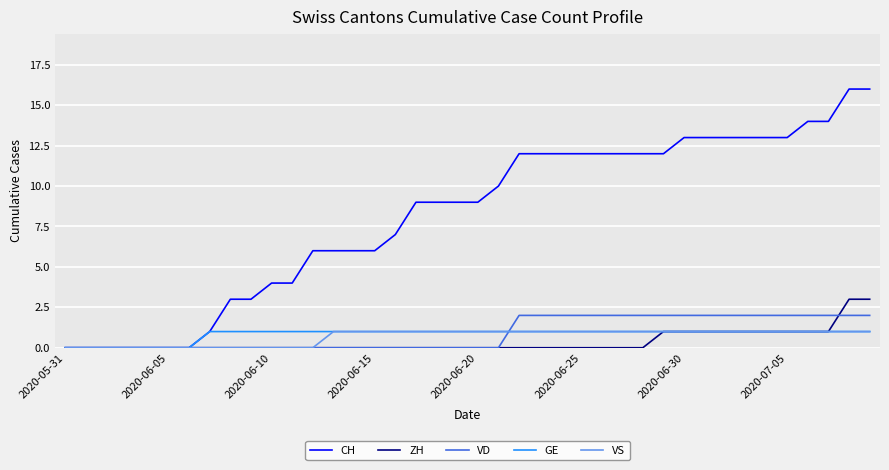

What is the sum of all ZH values?

15